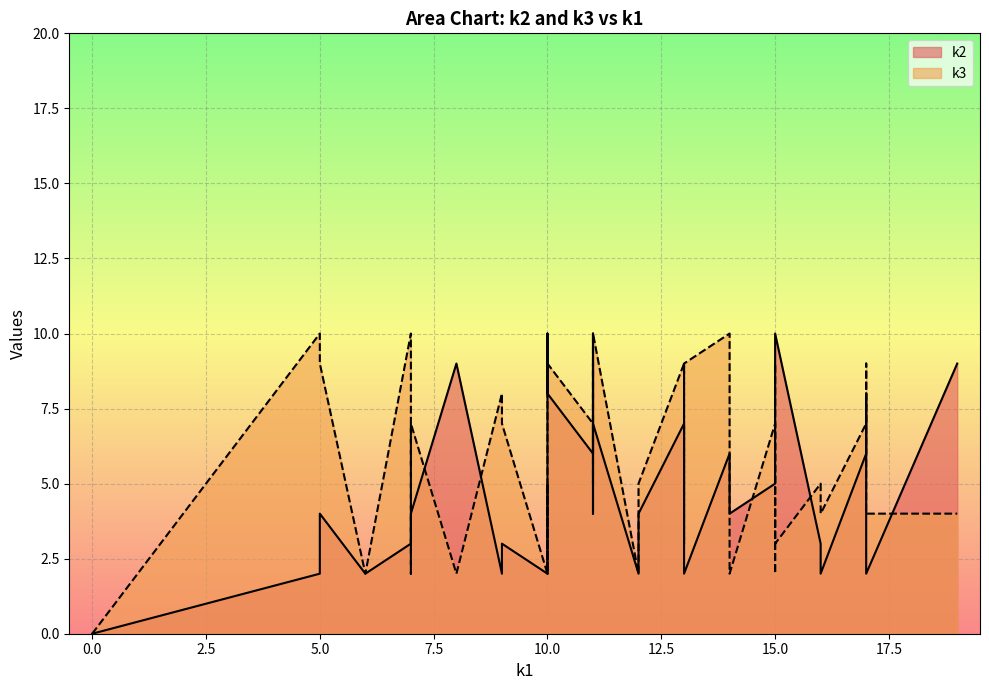

What is the difference between the maximum and second lowest values in the k3 series?

8